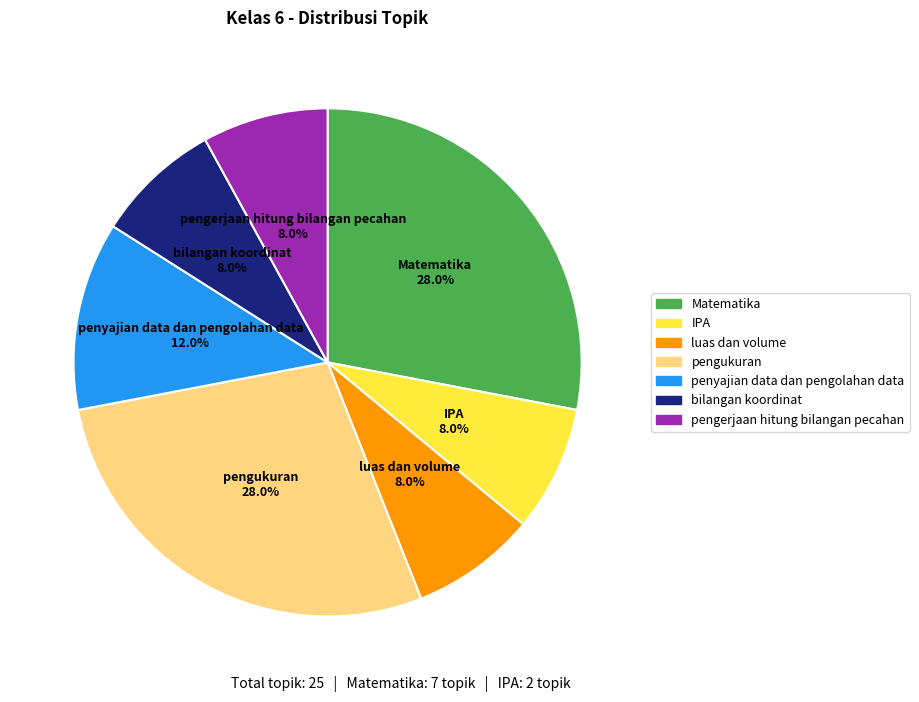

To the nearest percent, what portion does bilangan koordinat represent?

8%